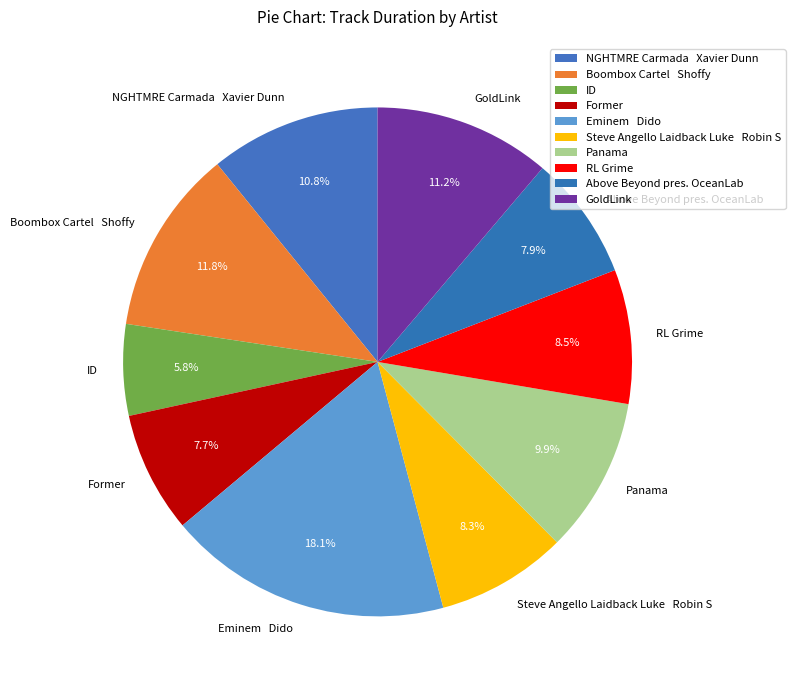

What is the largest slice in the pie chart?

Eminem Dido